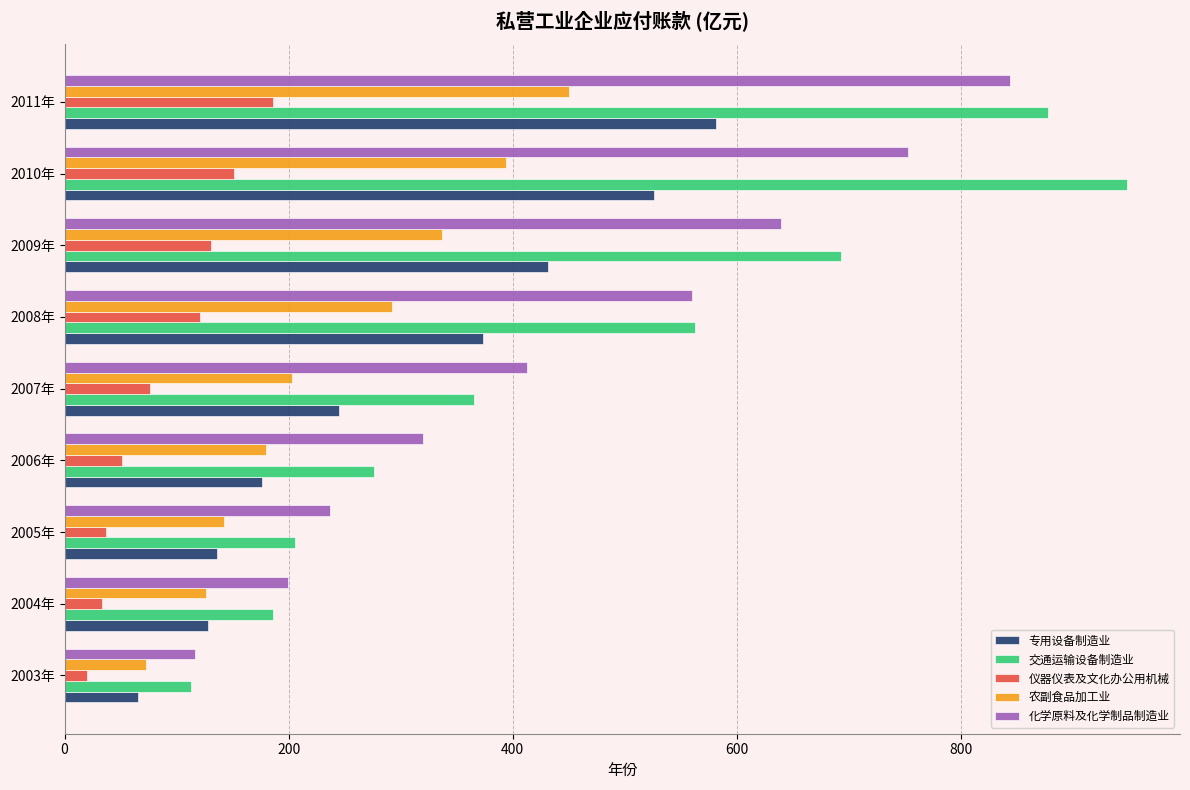

What is the difference between the 农副食品加工业 values at 2004年 and 2008年?

166.3